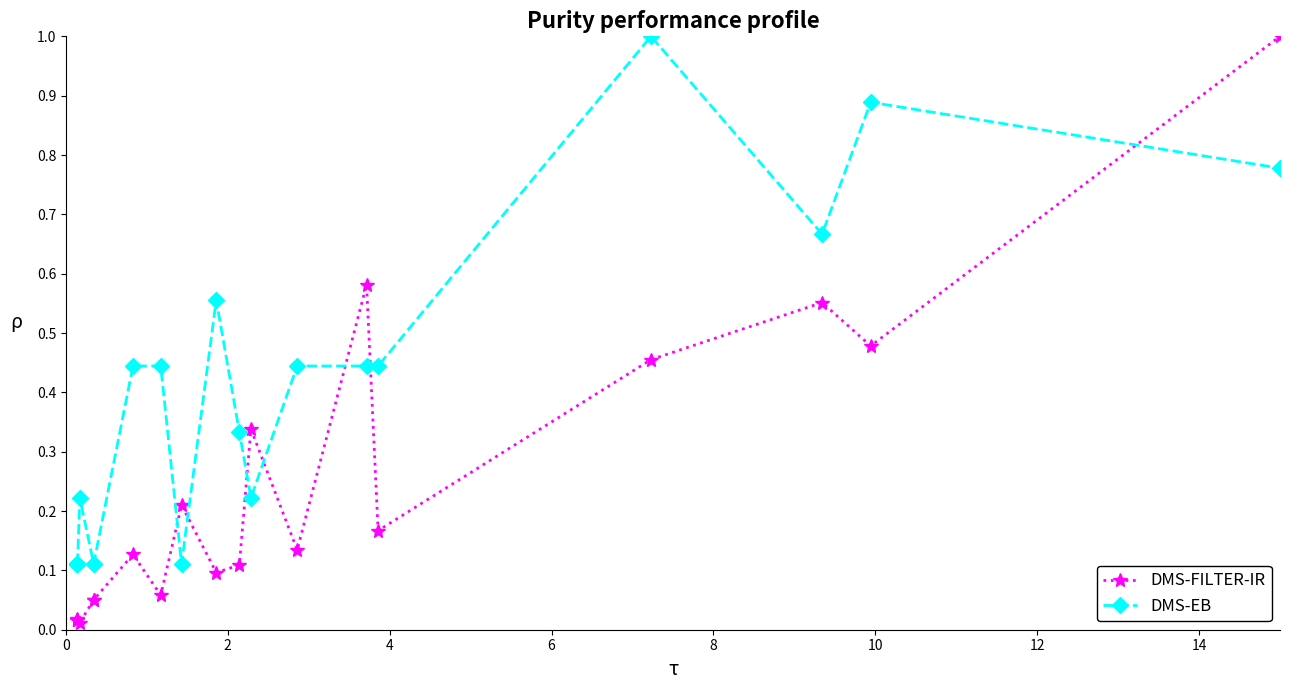

What is the maximum value for DMS-FILTER-IR?

1.0